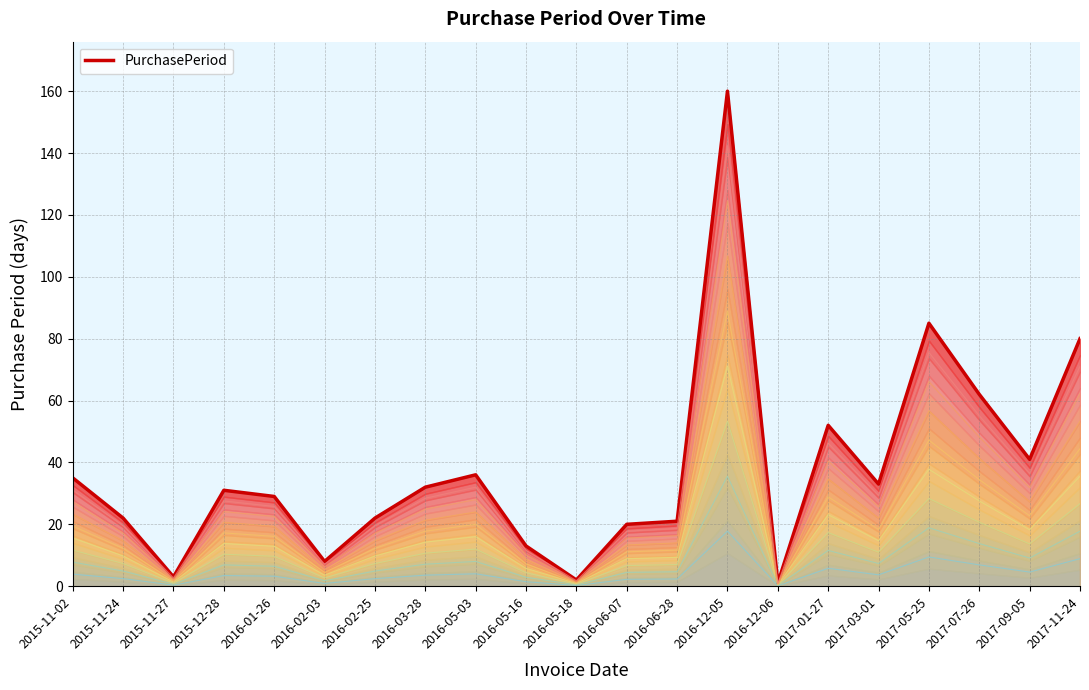

Rank the categories by value from highest to lowest.

2016-12-05, 2017-05-25, 2017-11-24, 2017-07-26, 2017-01-27, 2017-09-05, 2016-05-03, 2015-11-02, 2017-03-01, 2016-03-28, 2015-12-28, 2016-01-26, 2015-11-24, 2016-02-25, 2016-06-28, 2016-06-07, 2016-05-16, 2016-02-03, 2015-11-27, 2016-05-18, 2016-12-06